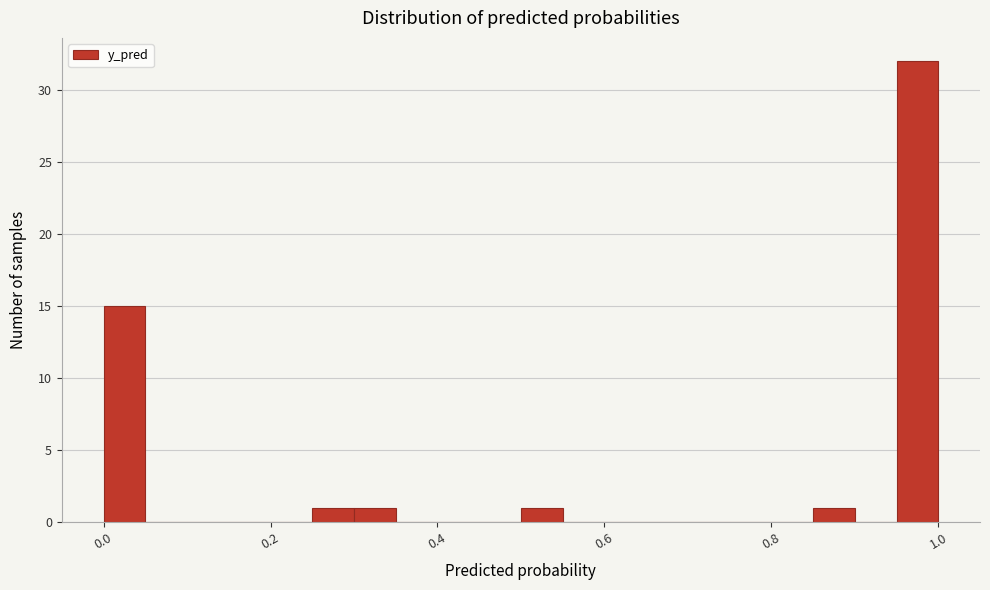

Read against the x-axis, roughly where is the centre of the tallest bar?

0.98